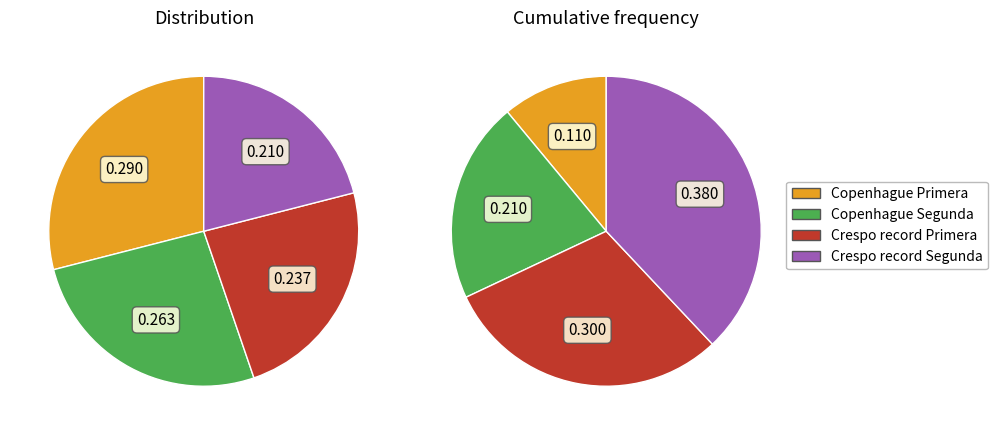

Is it true that Copenhague Segunda is 40% of the pie?

False